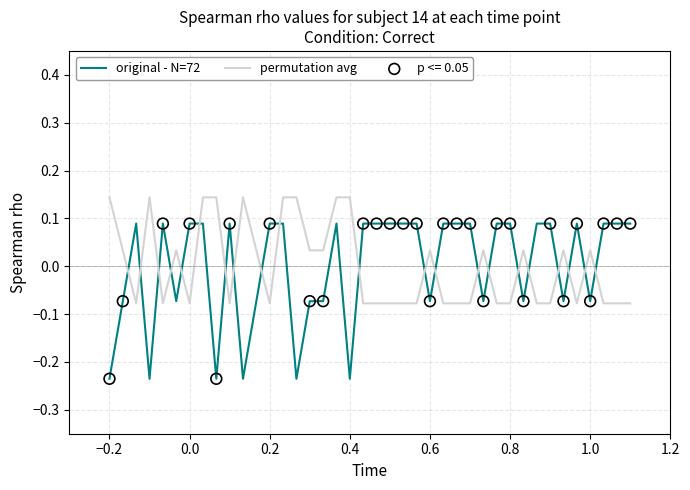

Which series has the widest spread of values?

original - N=72